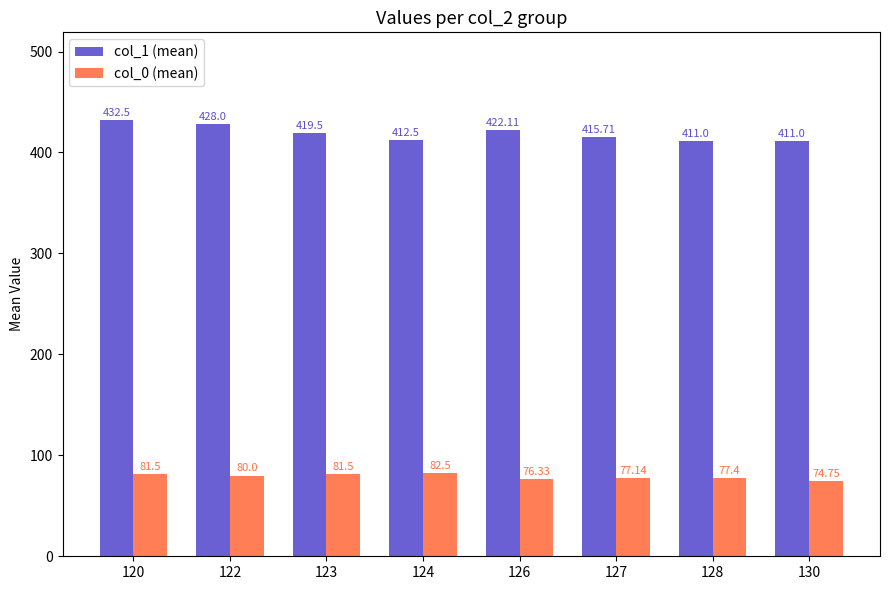

How many series are shown in this chart?

2